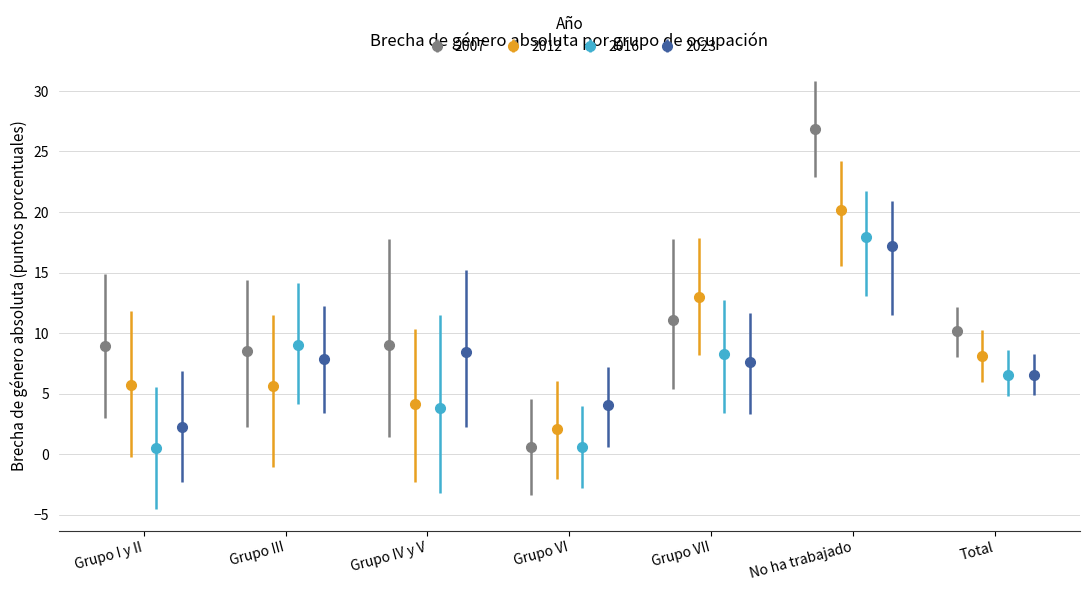

What is the lowest value of the 2023 series?

2.2